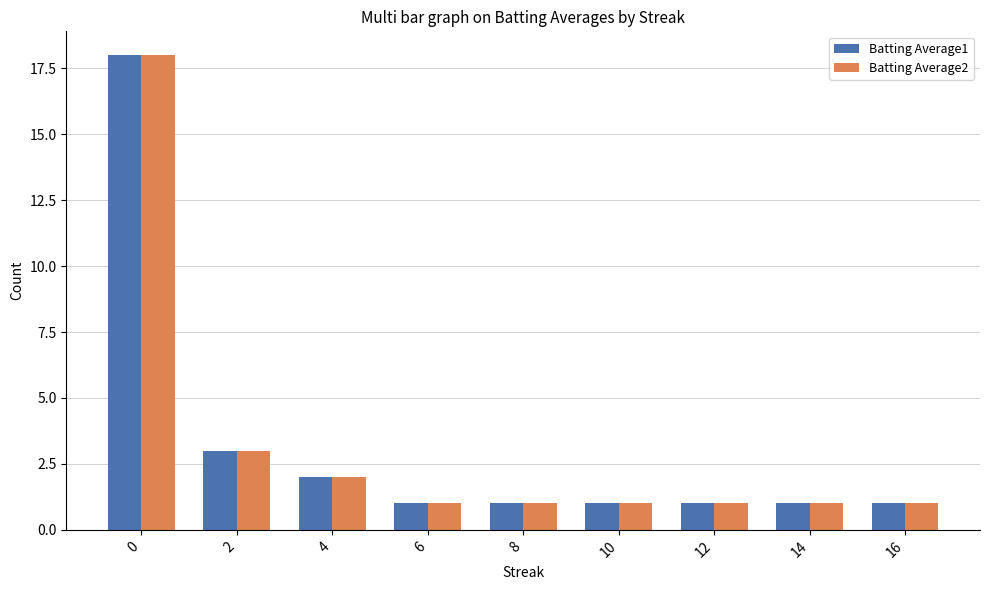

Is it true that Batting Average2 equals 1 at 16?

True